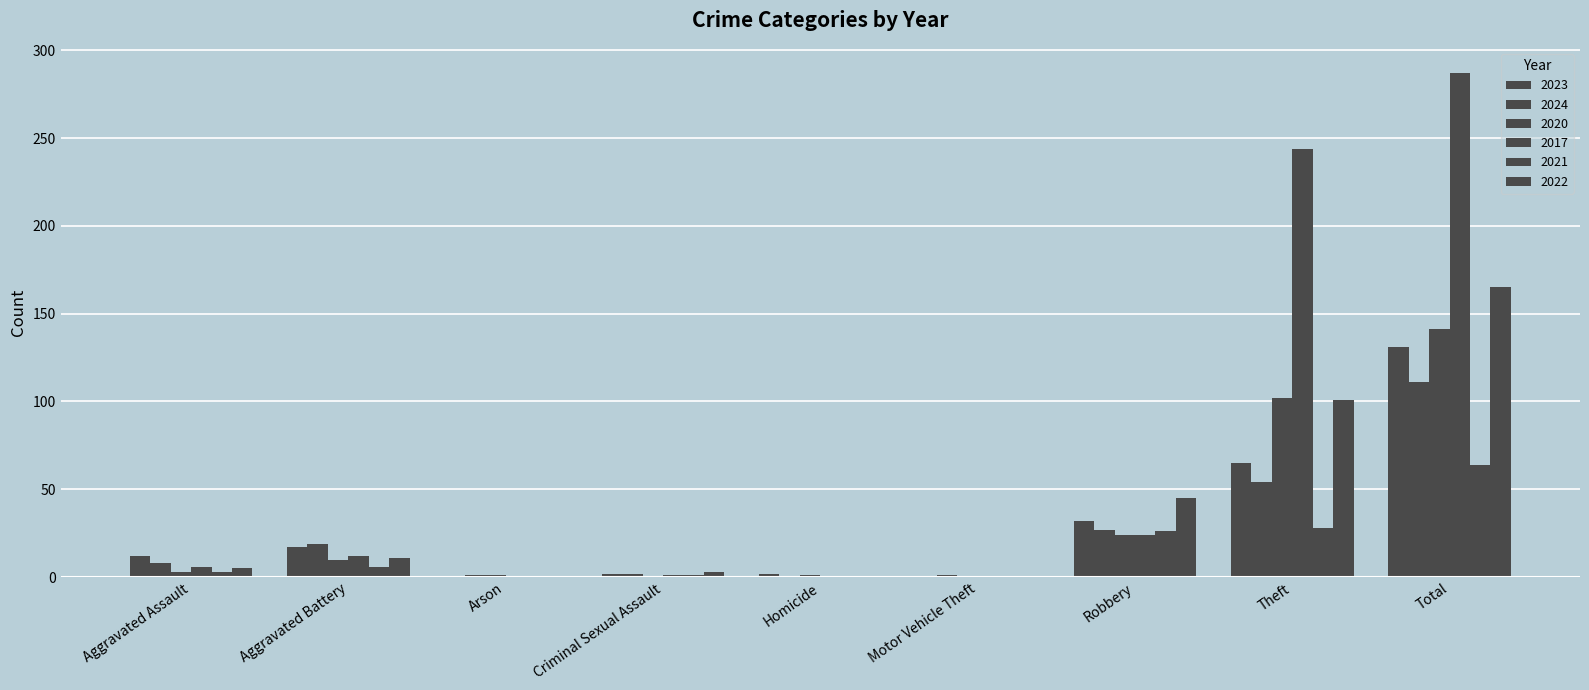

At which label does 2022 reach its peak?

Total